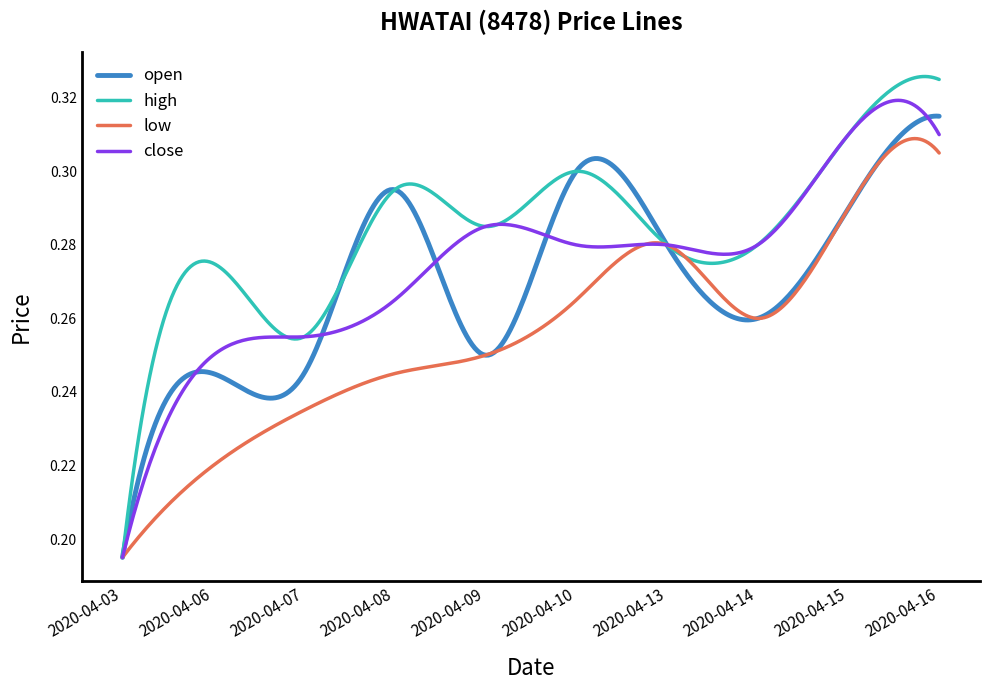

Which series has the largest total across all categories?

high